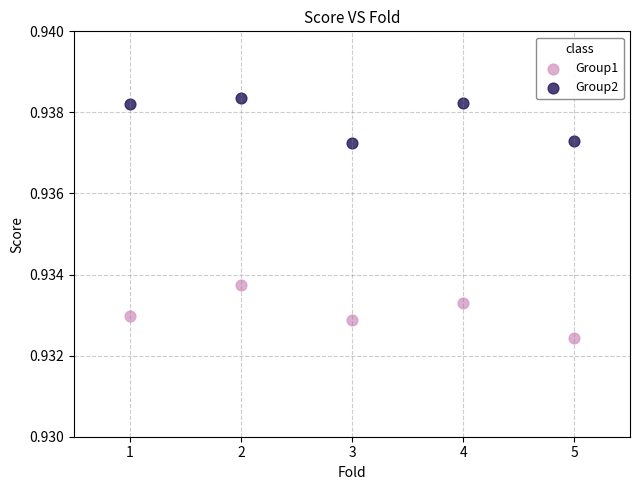

What is the X range (max minus min) for the scatter plot?

4.0